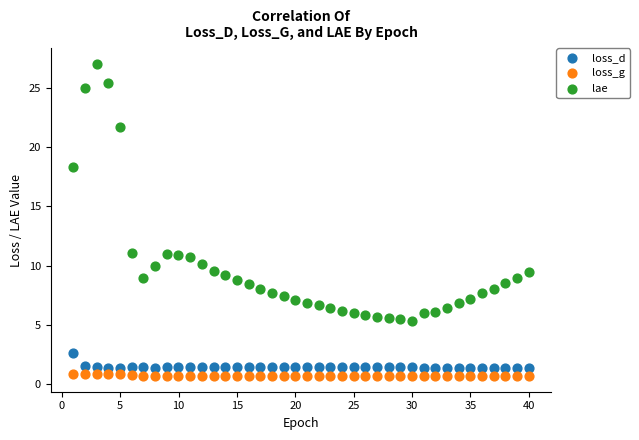

Across all data points, what is the range of X values (max minus min)?

39.0